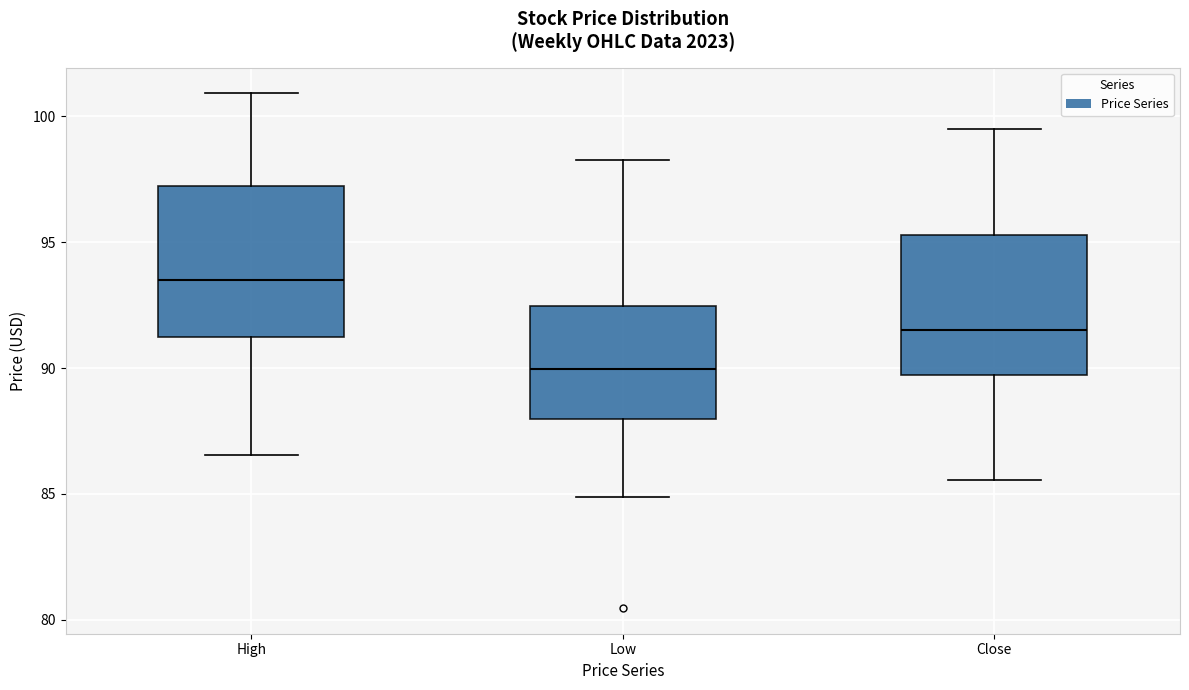

Reading left to right, transcribe this box plot: for each box, give where its median line is, the range the box spans, and where its two whiskers end, as read against the y-axis. The values are not printed on the chart, so give them approximately, as read against the axis.

High: median 93.5, box 91.0 to 97.5, whiskers 86.5 to 101.0
Low: median 90.0, box 88.0 to 92.5, whiskers 85.0 to 98.5
Close: median 91.5, box 89.5 to 95.5, whiskers 85.5 to 99.5